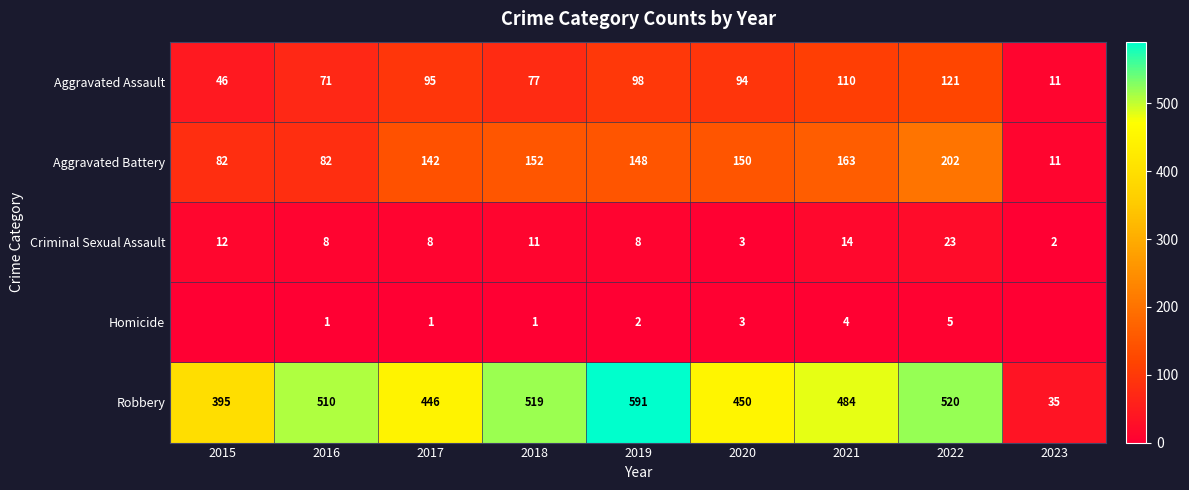

Is it true that Criminal Sexual Assault equals 14 at 2017?

False